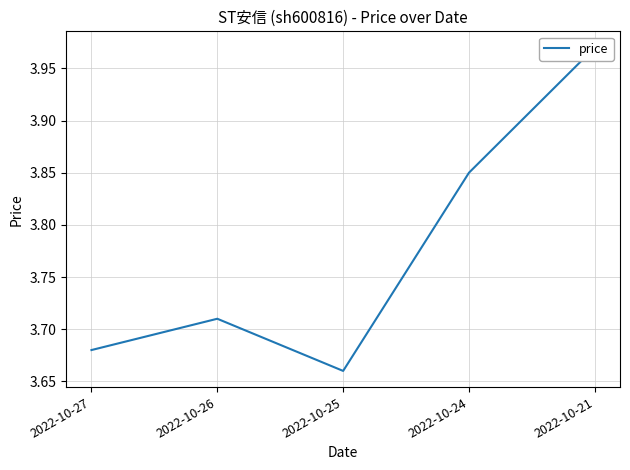

How many lines are shown in the chart?

1